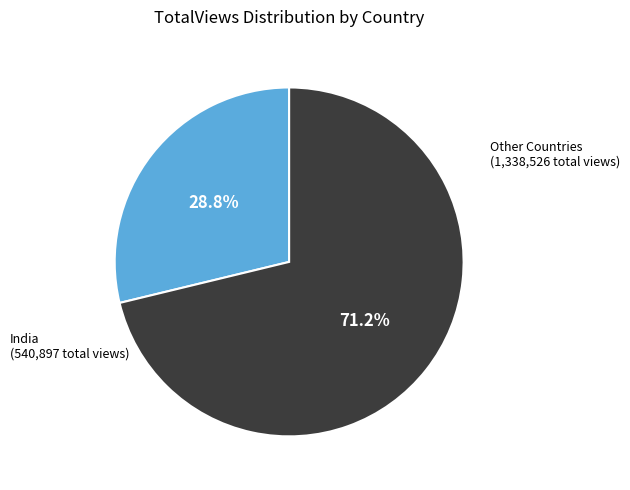

Is there a majority slice in this chart?

Yes